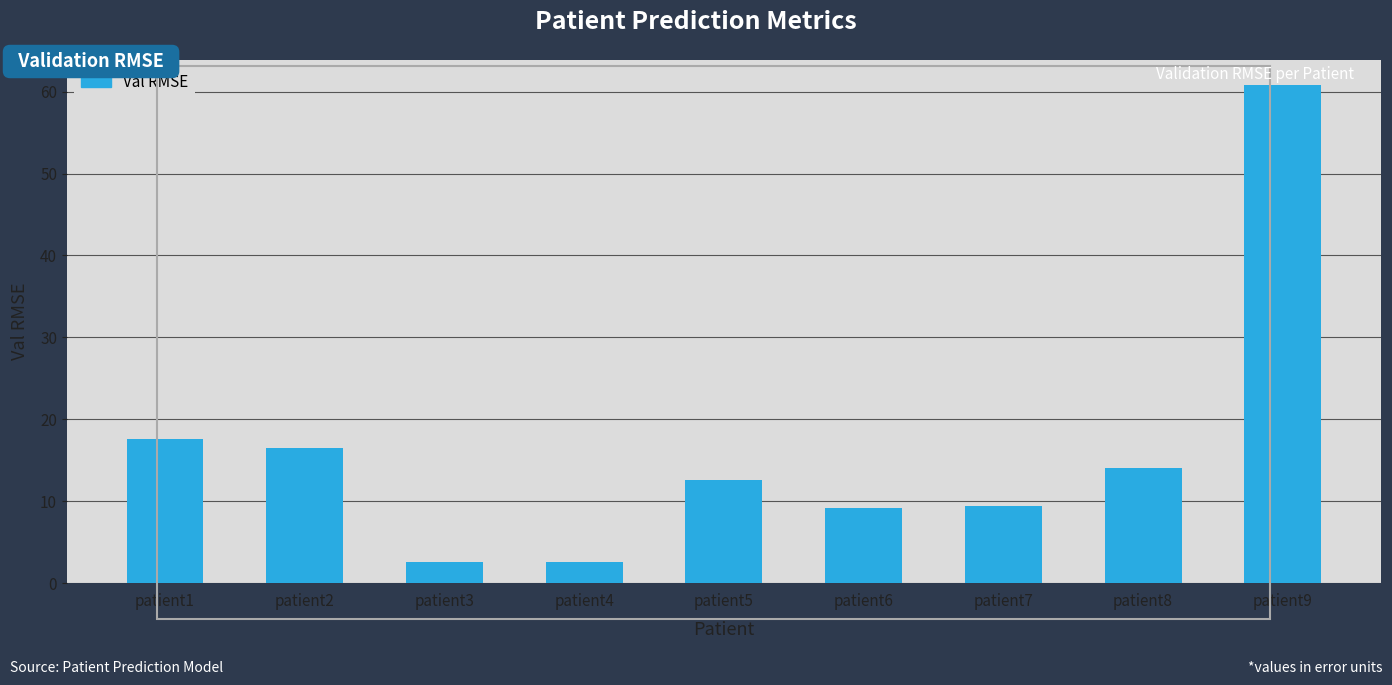

Approximately how many times larger is the value at patient1 compared to patient9?

0.3